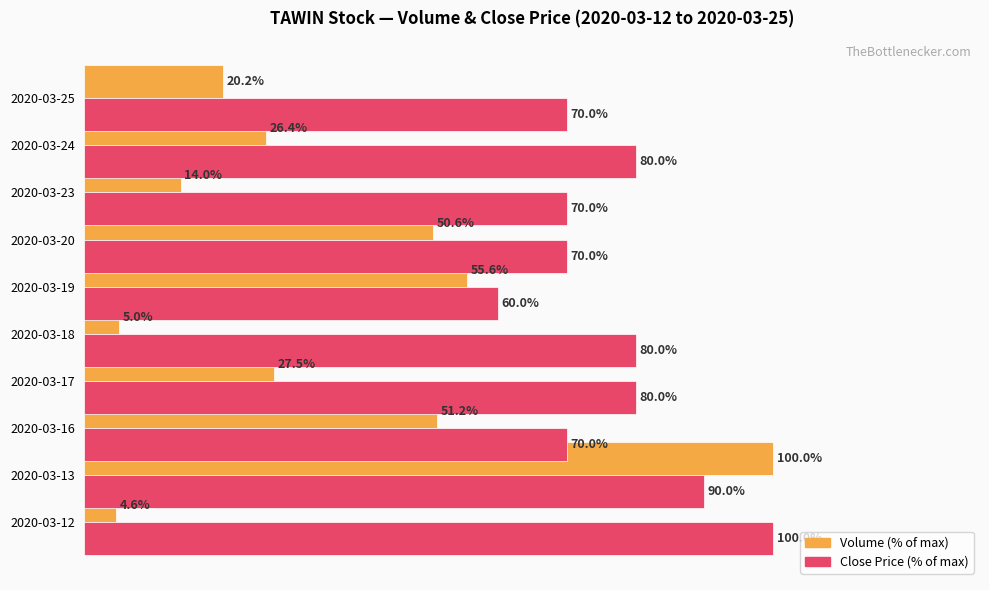

What is the value of the vol (% of max) bar at the 5th from the left?

5.0